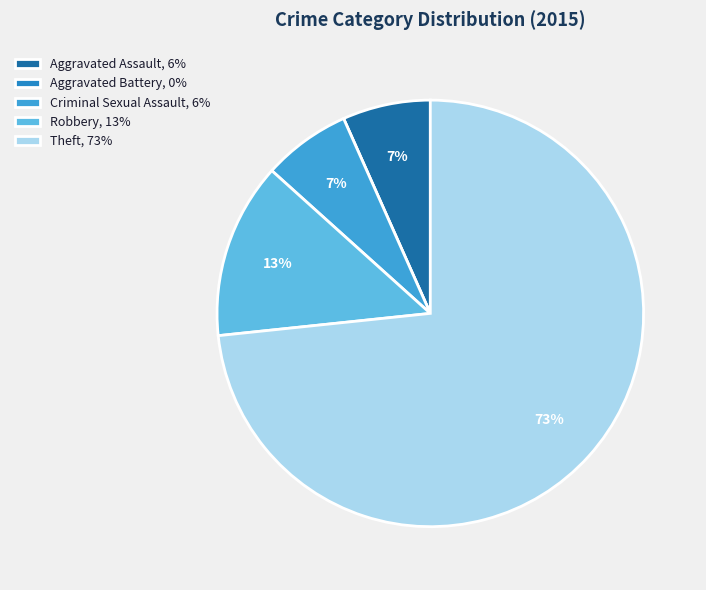

Rank the categories by value from lowest to highest.

Aggravated Battery, Aggravated Assault, Criminal Sexual Assault, Robbery, Theft